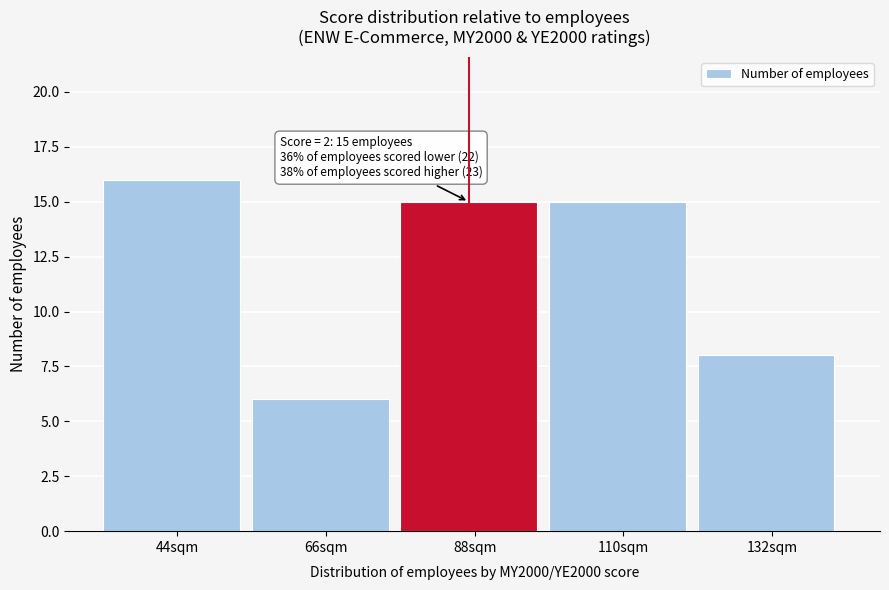

Reading left to right, list all the values displayed in this chart.

44sqm=16	66sqm=6	88sqm=15	110sqm=15	132sqm=8